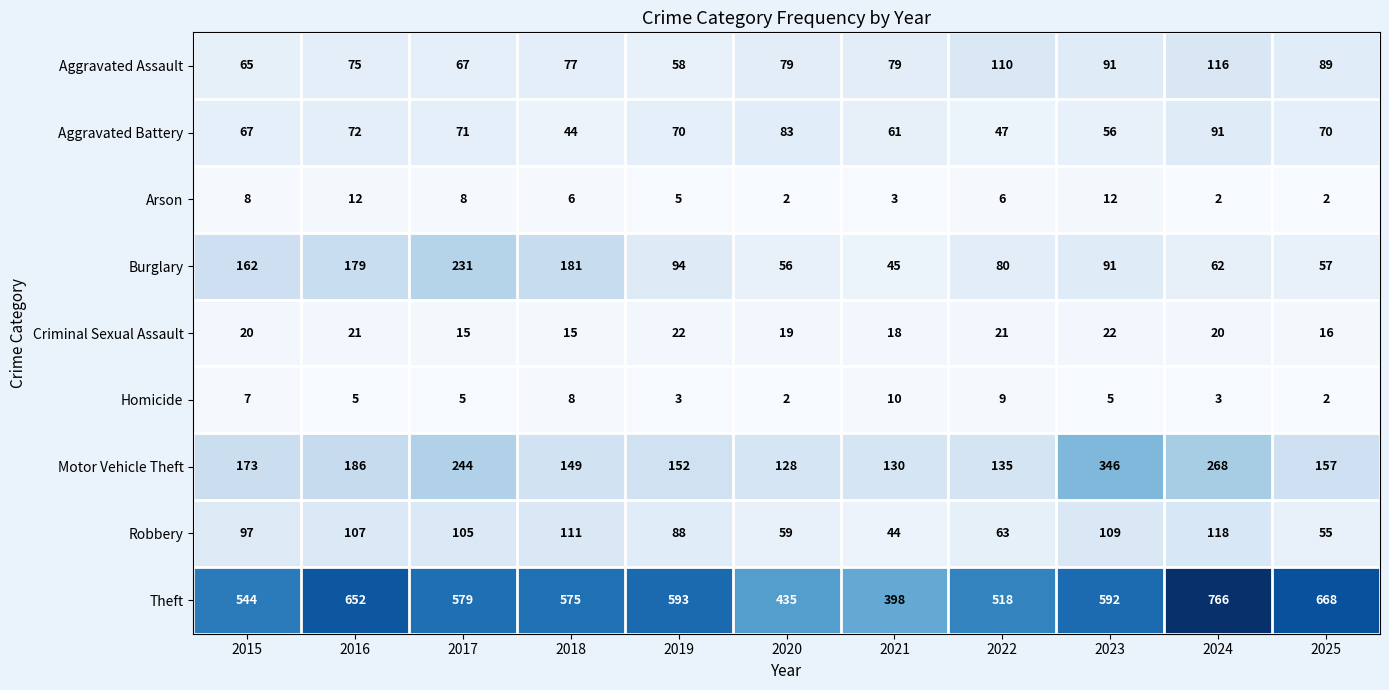

What is the spread (max minus min) of values at 2018?

569